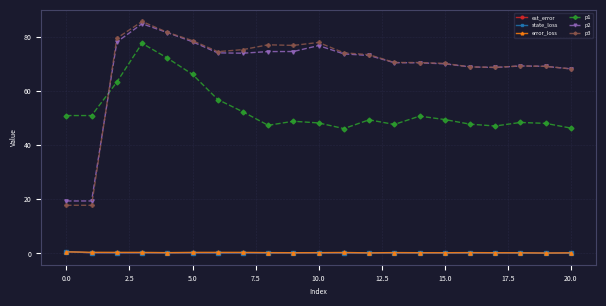

What is the maximum value shown in the chart?

85.6